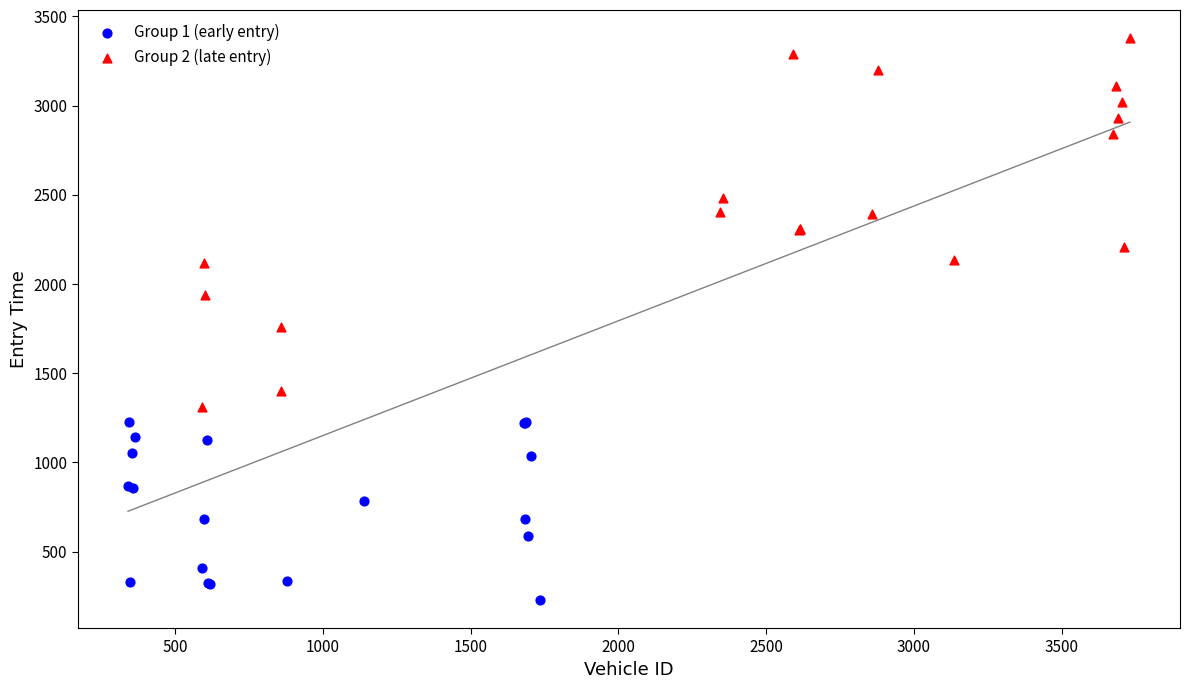

What are all the series names shown in the legend?

Group 1 (early entry), Group 2 (late entry)